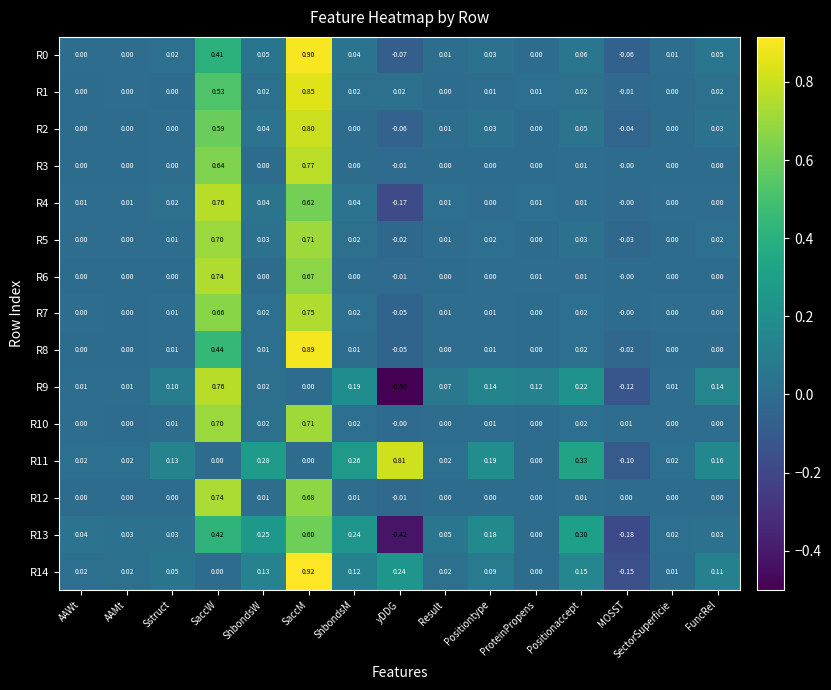

At which category is the sum across all series the highest?

SaccM